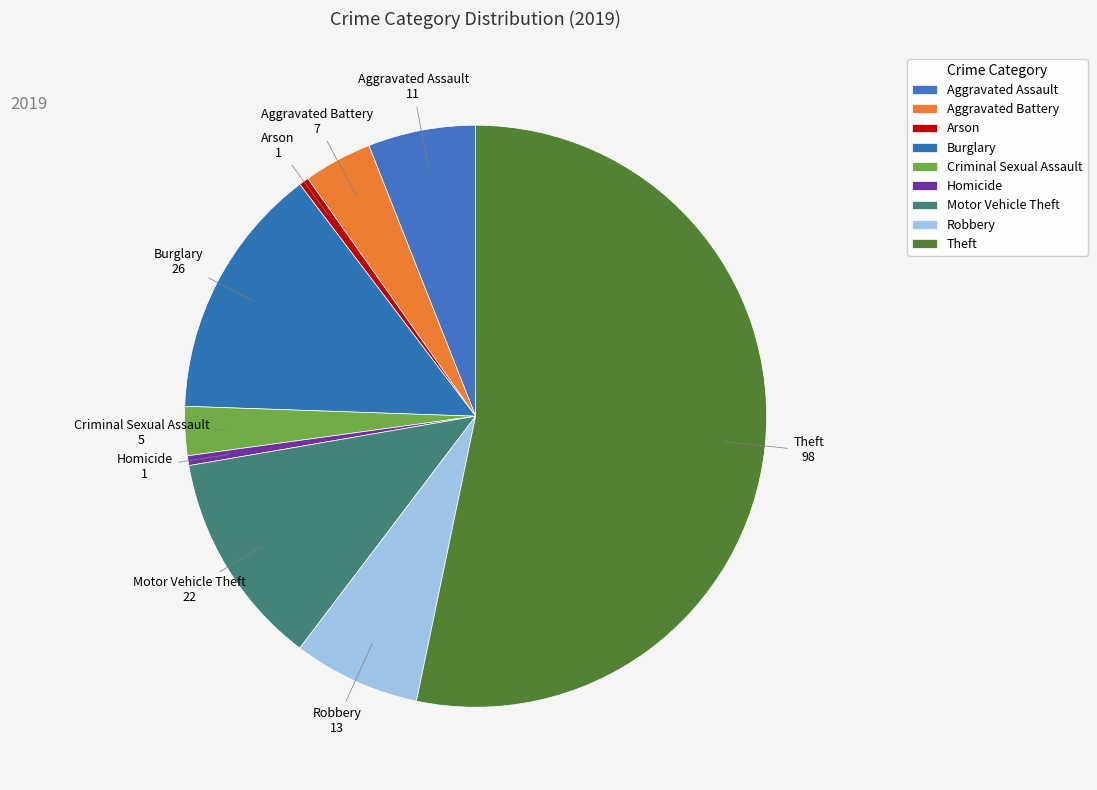

To the nearest percent, what percentage of the pie is Arson?

1%